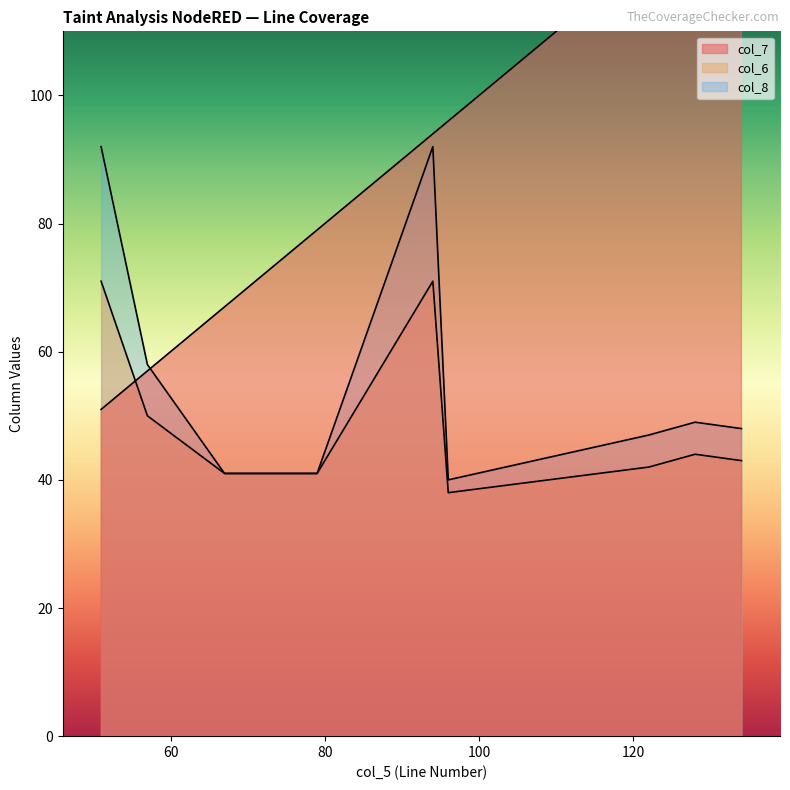

Is it true that col_8 equals 30 at 51?

False